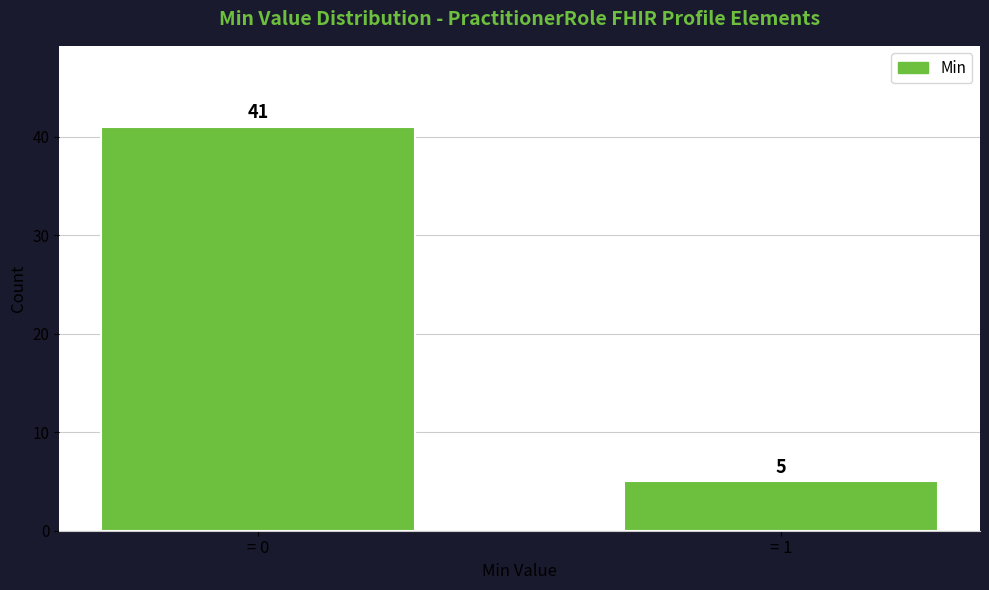

Reading left to right, what are all the values shown in this chart?

= 0=41	= 1=5